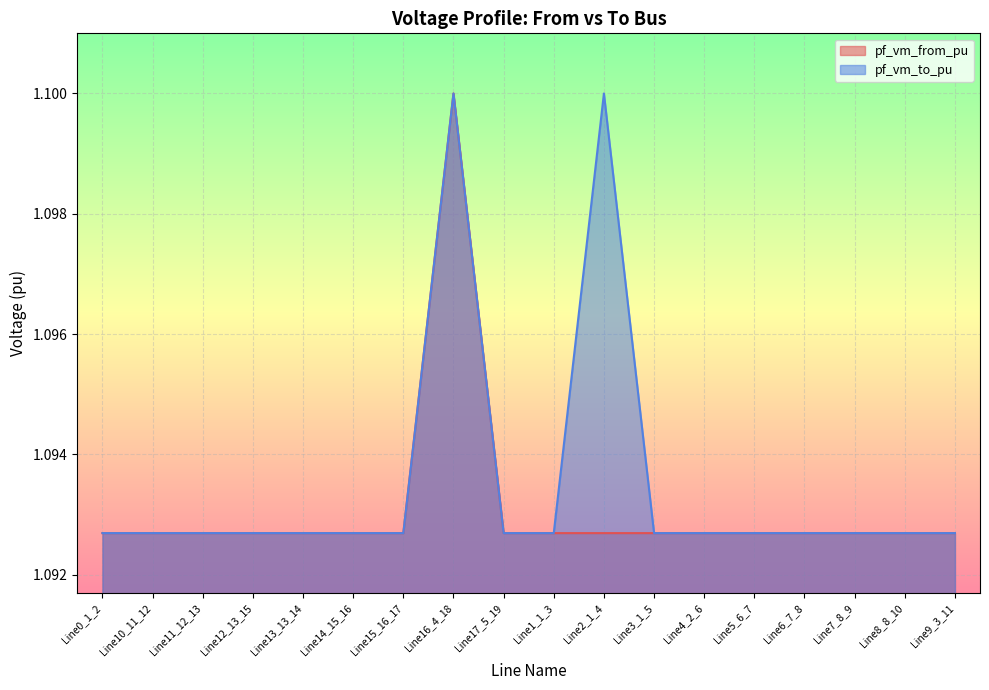

The pf_vm_to_pu series shows 1.5 at Line16_4_18. True or false?

False